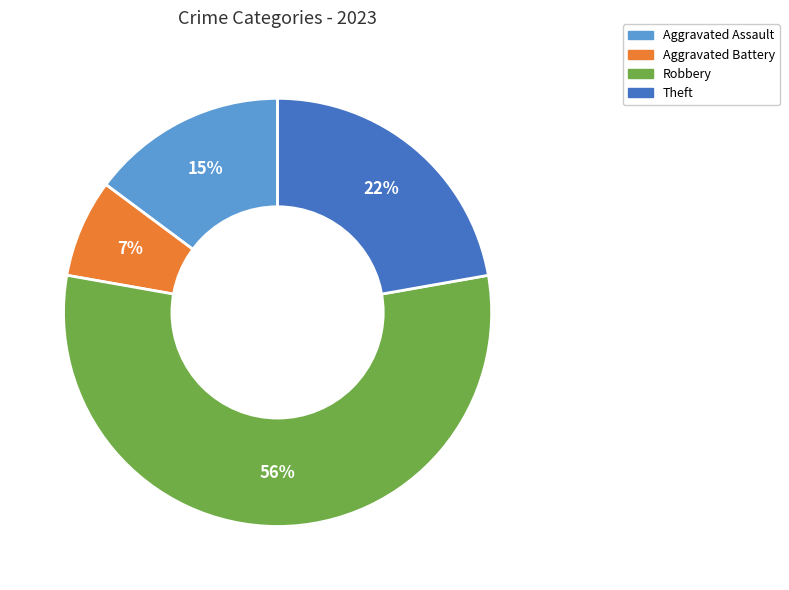

To the nearest percent, what percentage of the pie is Theft?

22%